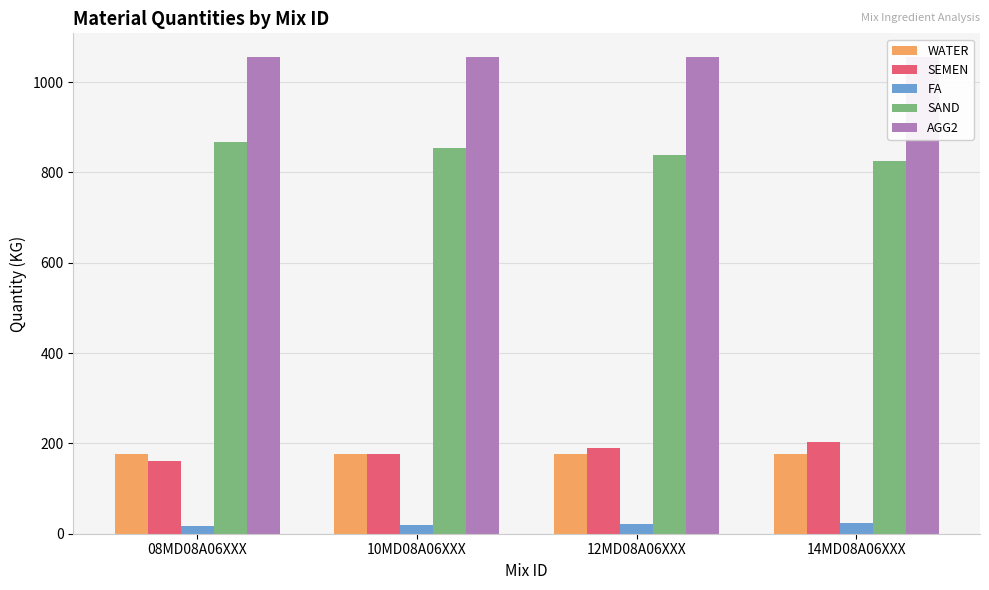

What is the highest value of the AGG2 series?

1055